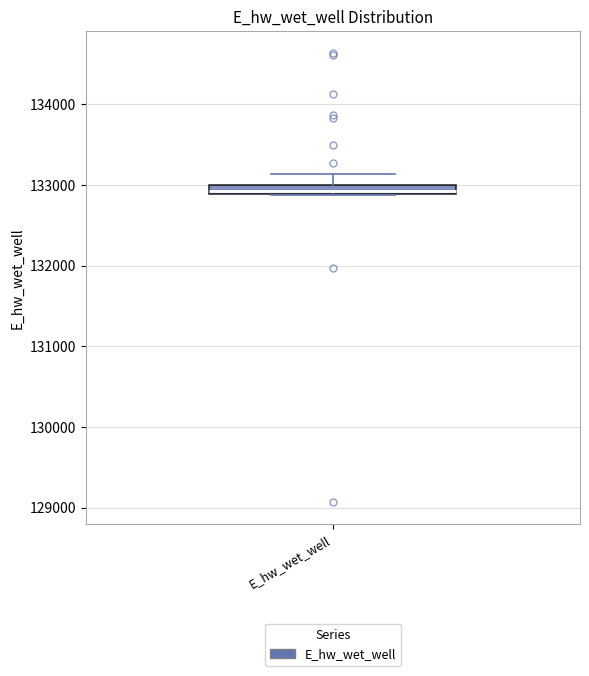

Where is the lower edge of the box for E_hw_wet_well on the y-axis? The values are not printed on the chart, so give them approximately, as read against the axis.

132900